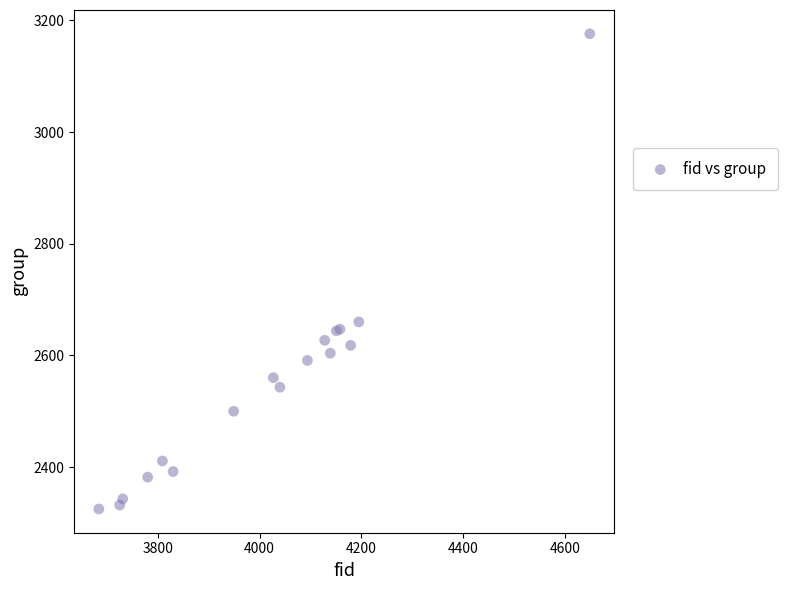

What Y value in the scatter plot is closest to 2750?

2660